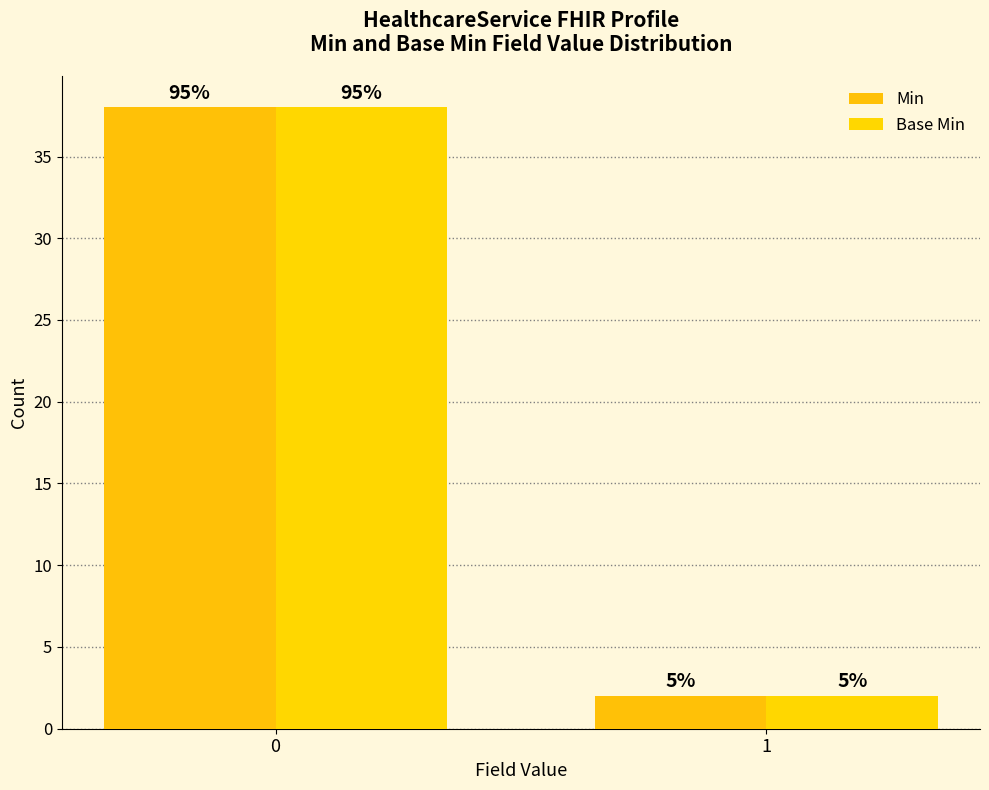

Which series has the widest spread of values?

Min